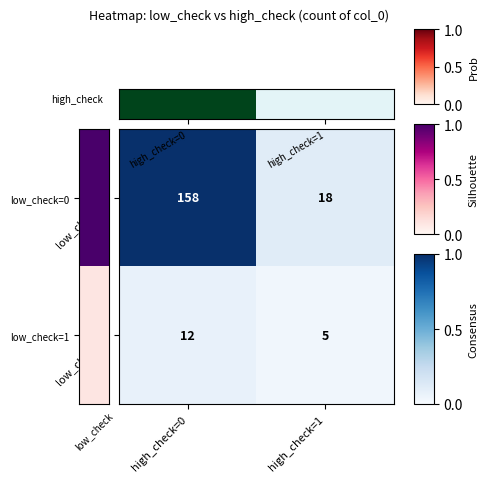

Count the number of categories in the chart.

2